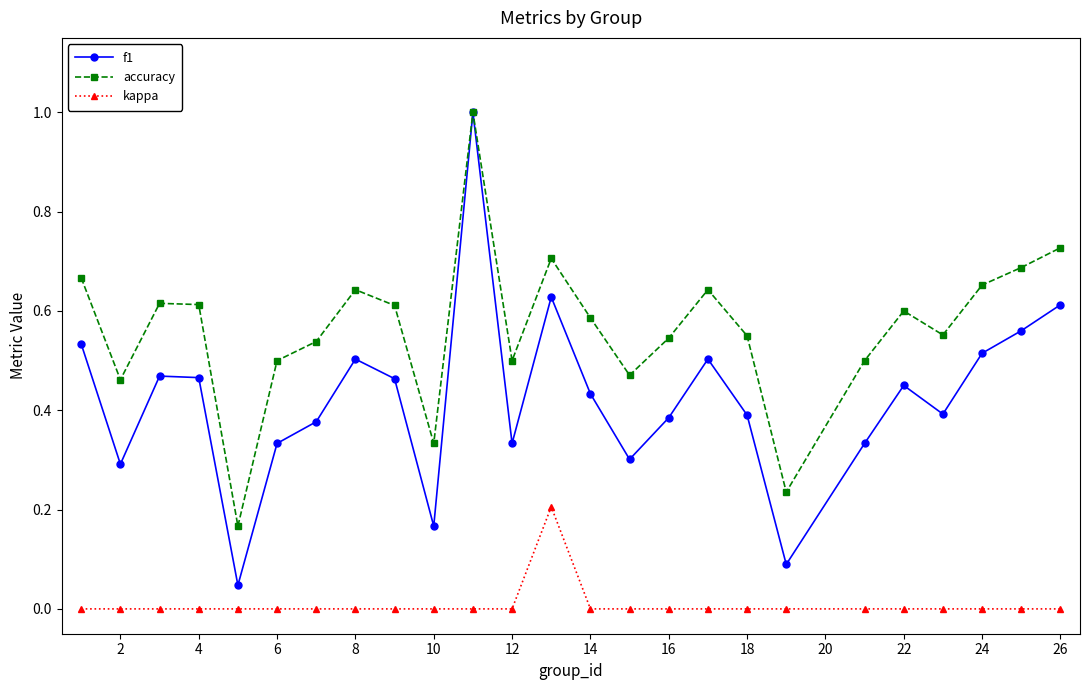

Which series has the largest range (max minus min)?

f1